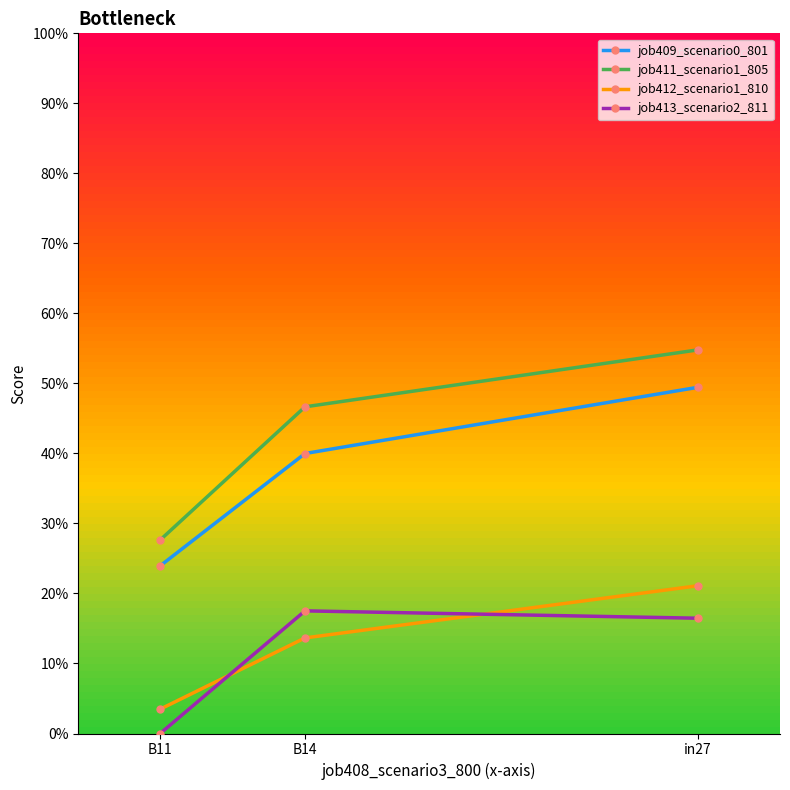

What is the highest value of the job411_scenario1_805 series?

0.5